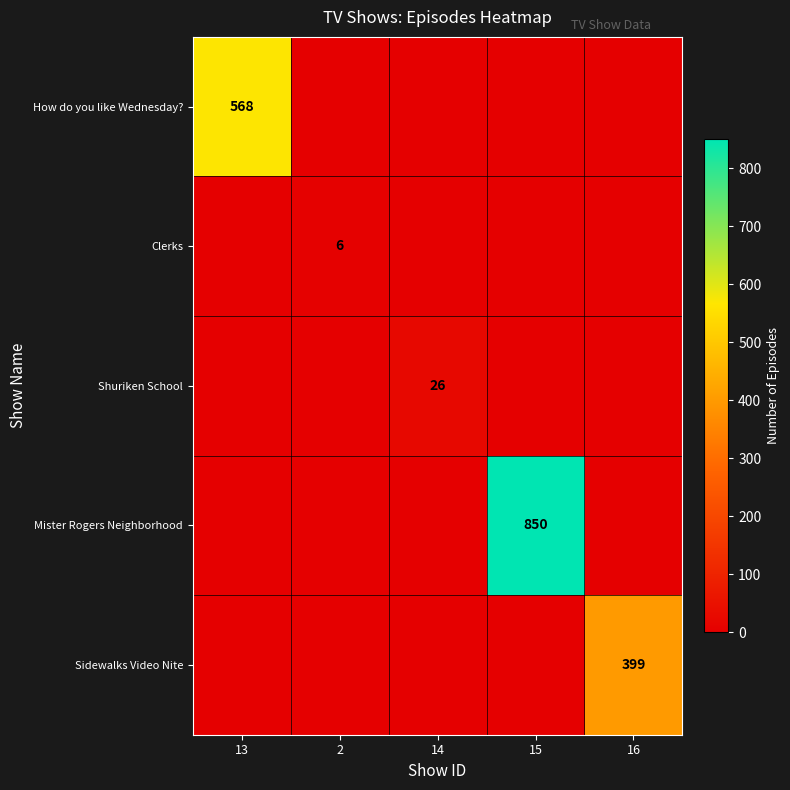

What is the sum of all How do you like Wednesday? values?

568.4